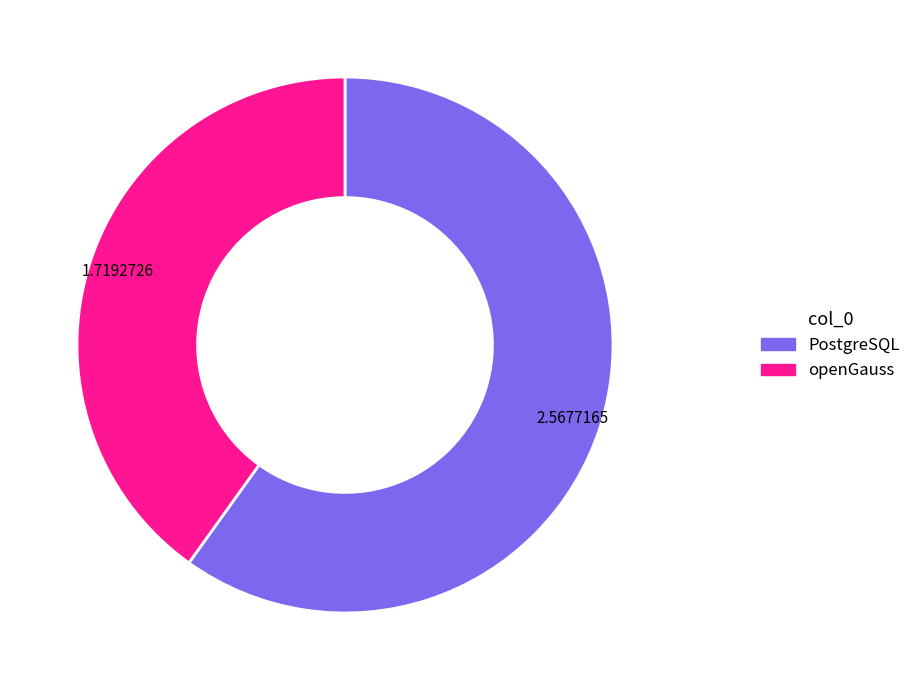

Do PostgreSQL and openGauss together represent more than half of the pie?

Yes